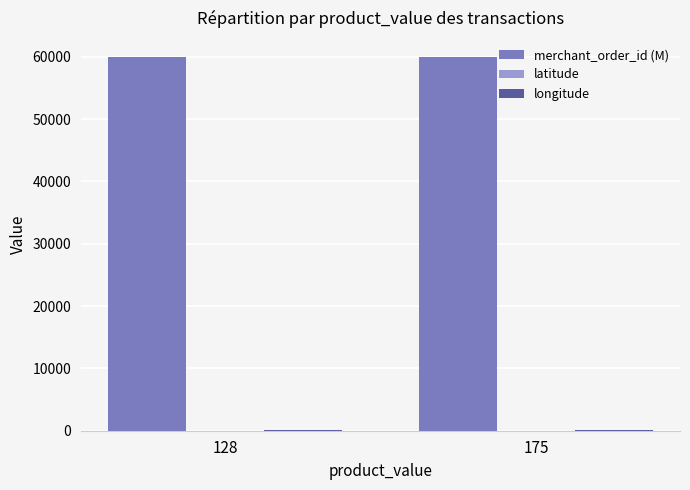

What is the greatest value displayed?

59999.5